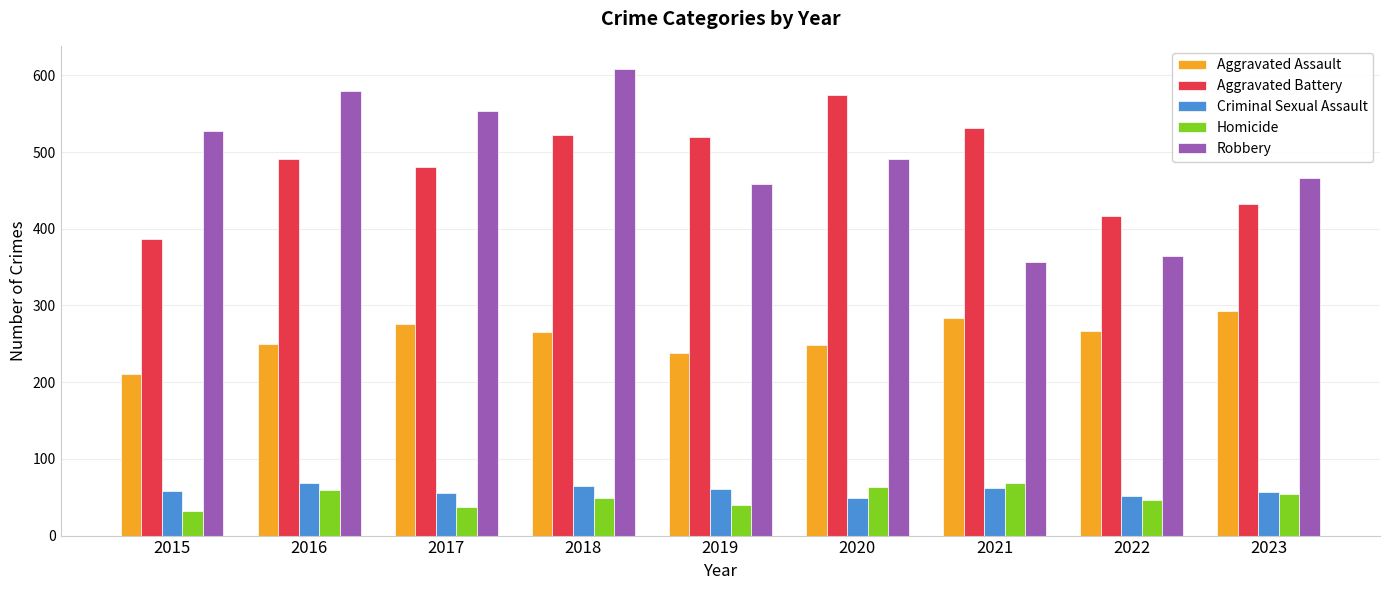

What is the minimum value for Homicide?

32